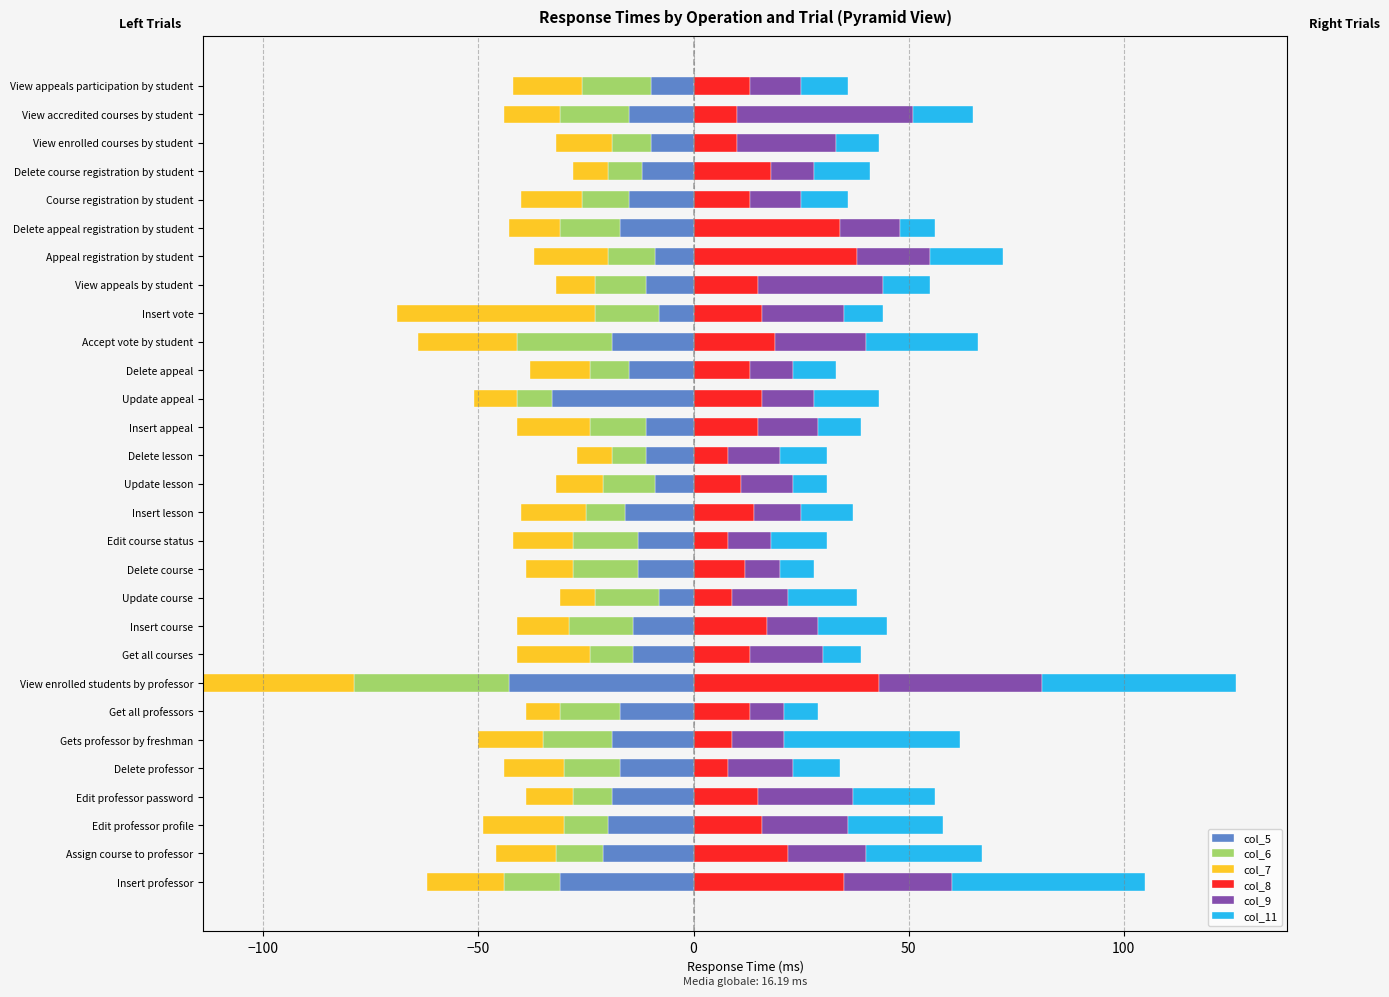

The col_11 series shows 9 at Get all courses. True or false?

True